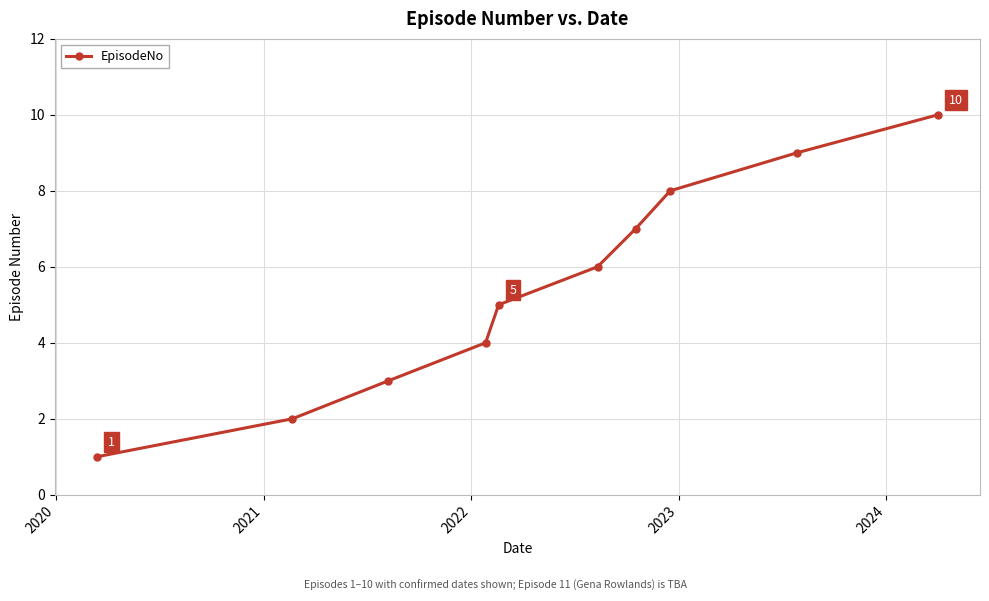

What is the greatest value displayed?

10